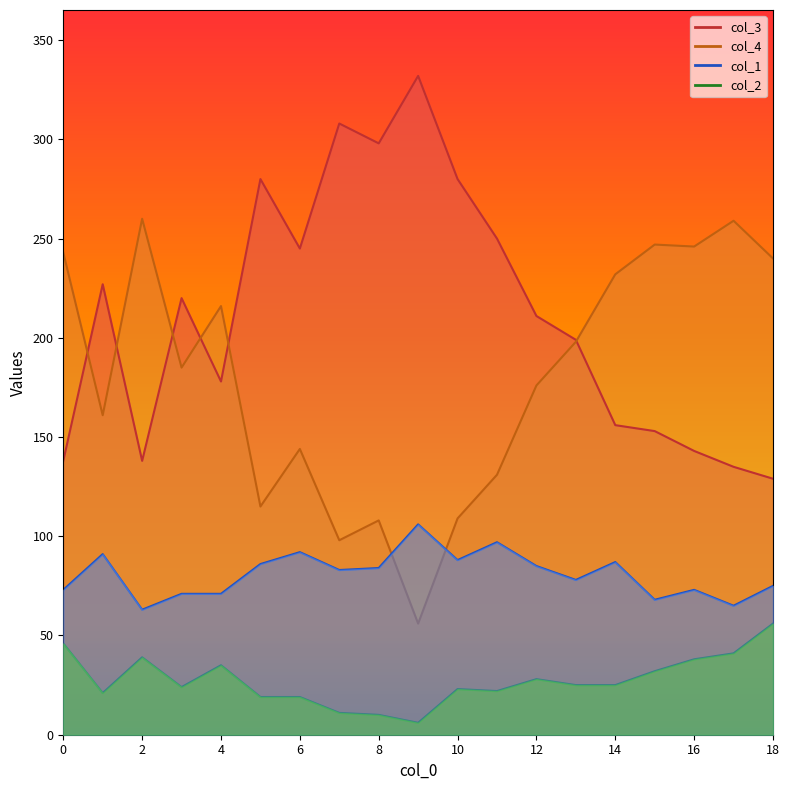

True or false: col_2 and col_4 intersect in this chart.

False